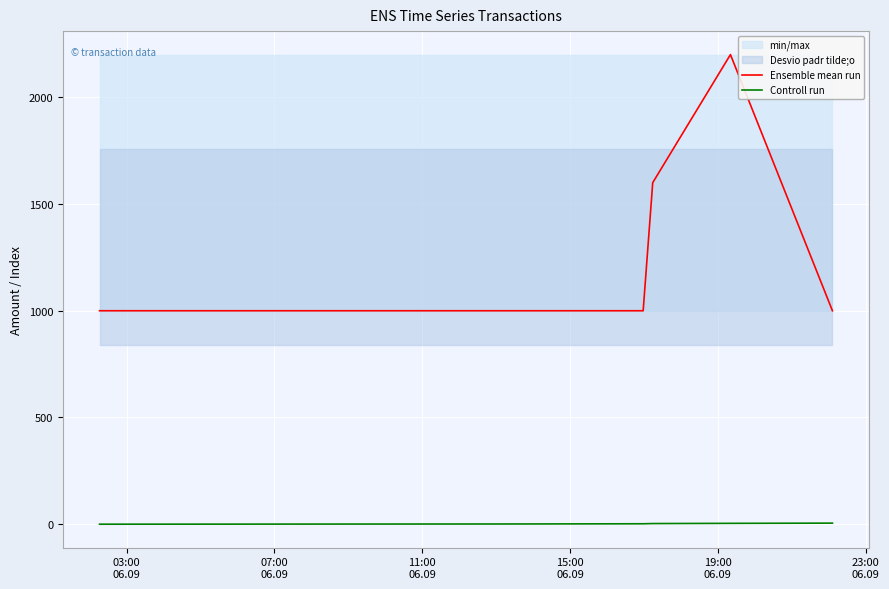

True or false: Controll run and Ensemble mean run intersect in this chart.

False